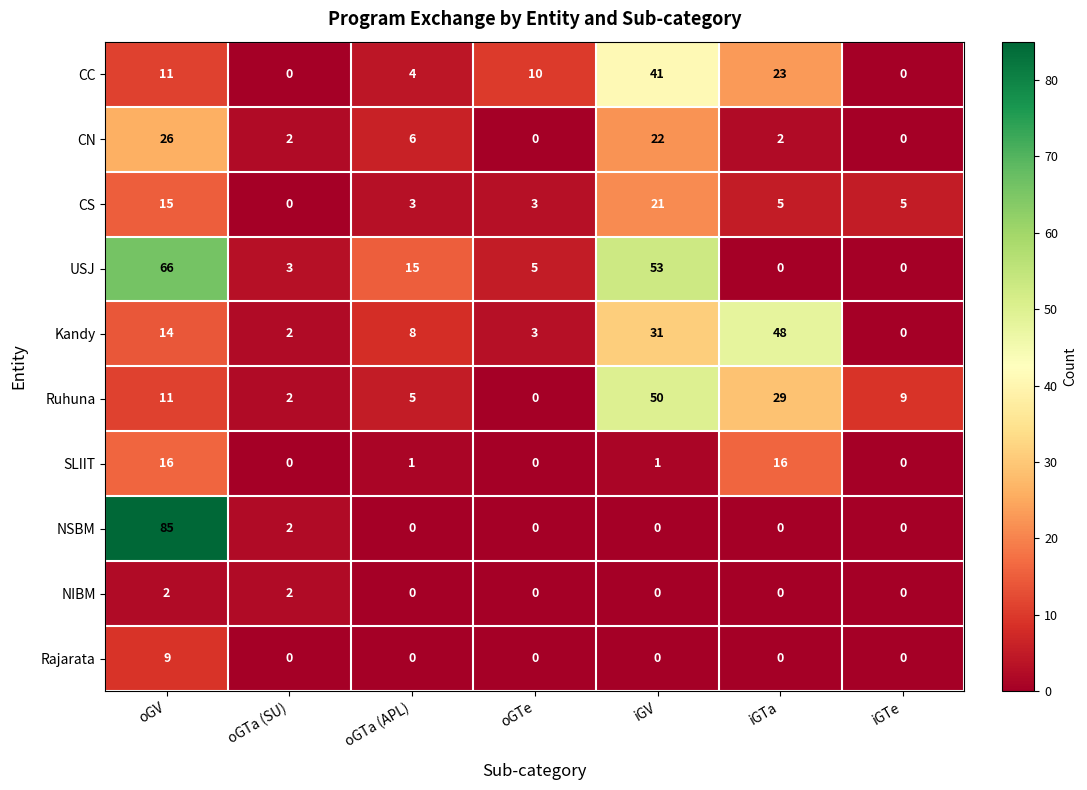

What is the difference between the maximum and minimum values in the USJ series?

66